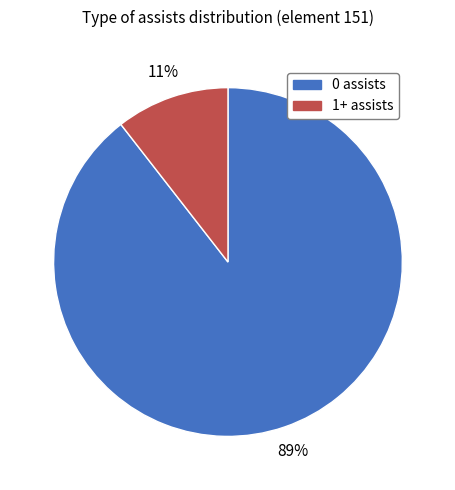

Combined, do 1+ assists and 0 assists account for over 50%?

Yes